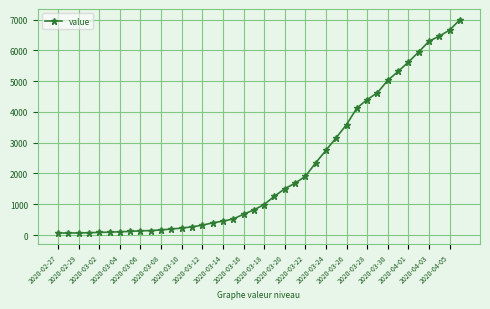

Count the number of data series in this chart.

1